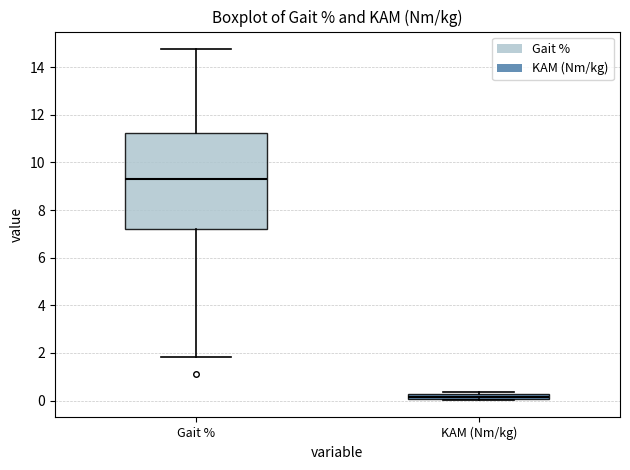

Where is the upper edge of the box for KAM (Nm/kg) on the y-axis? The values are not printed on the chart, so give them approximately, as read against the axis.

0.2